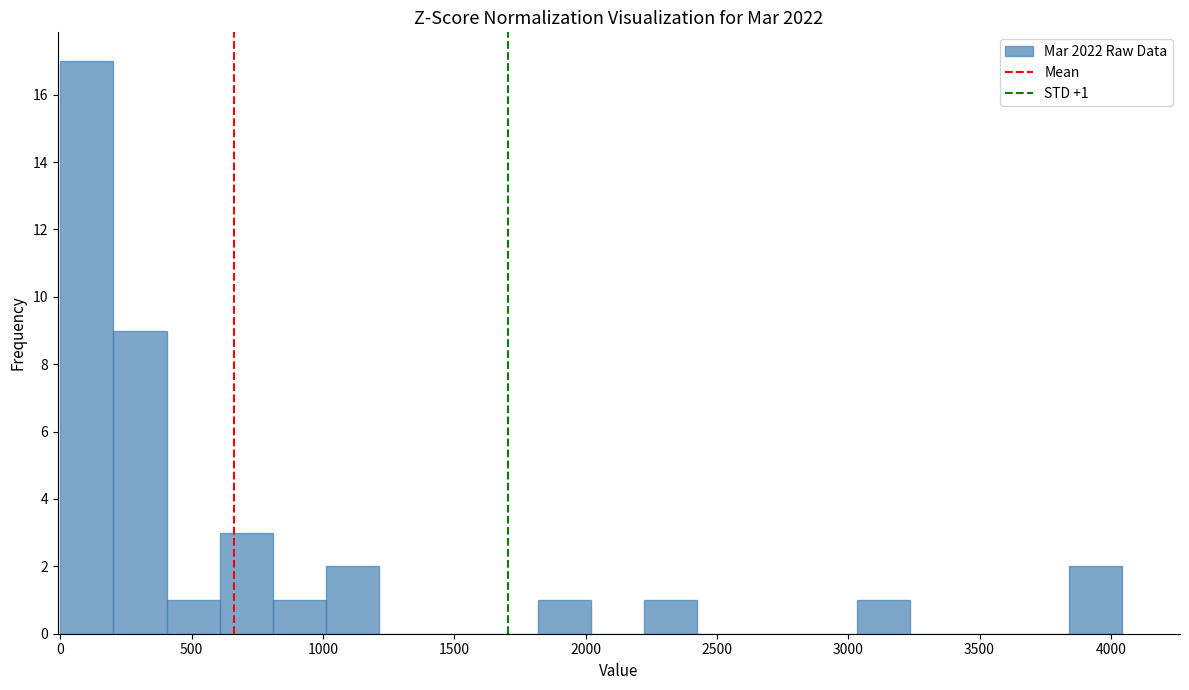

Which range on the x-axis has the tallest bar?

0 to 200